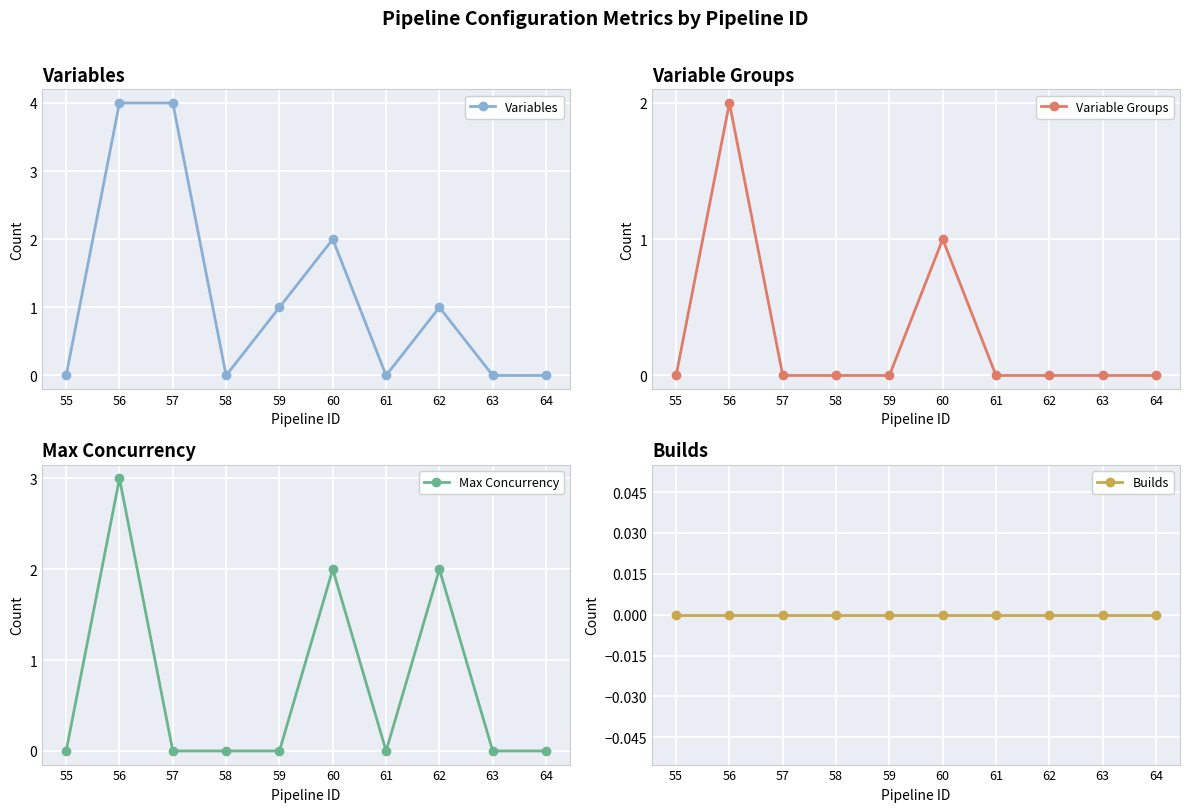

True or false: Max Concurrency and Variables cross at least once.

False